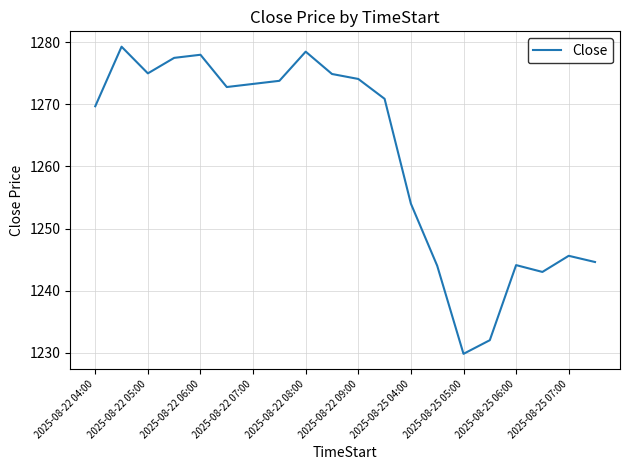

What is the smallest value displayed?

1229.8